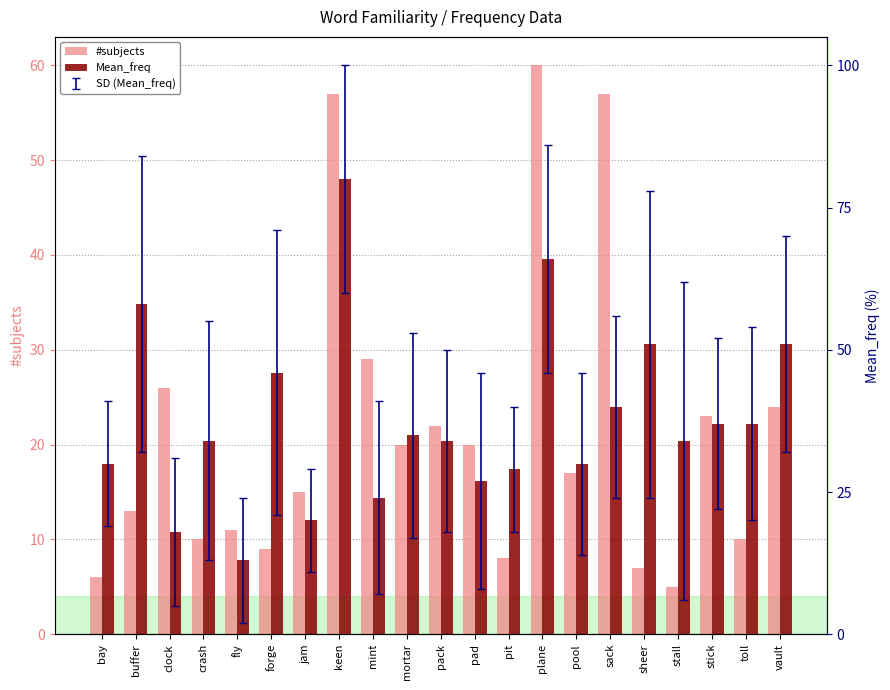

Reading left to right, transcribe all the data shown in this chart.

#subjects: bay=6	buffer=13	clock=26	crash=10	fly=11	forge=9	jam=15	keen=57	mint=29	mortar=20	pack=22	pad=20	pit=8	plane=60	pool=17	sack=57	sheer=7	stall=5	stick=23	toll=10	vault=24
Mean_freq: bay=30	buffer=58	clock=18	crash=34	fly=13	forge=46	jam=20	keen=80	mint=24	mortar=35	pack=34	pad=27	pit=29	plane=66	pool=30	sack=40	sheer=51	stall=34	stick=37	toll=37	vault=51